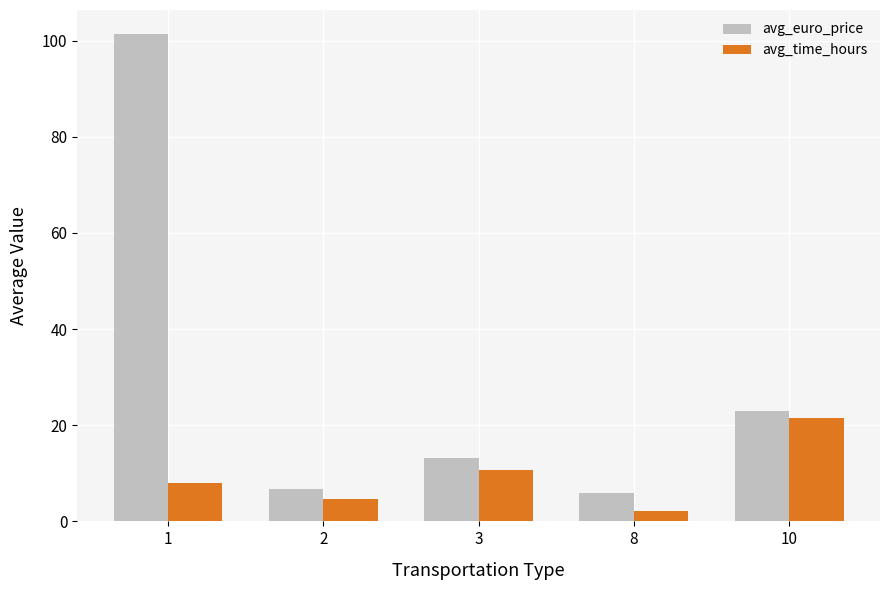

Which series has the largest range (max minus min)?

avg_euro_price